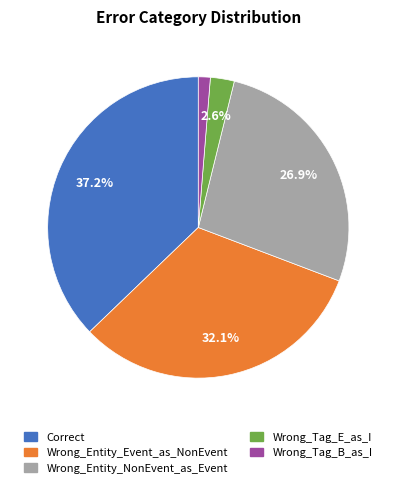

True or false: Correct accounts for 37% of the total.

True